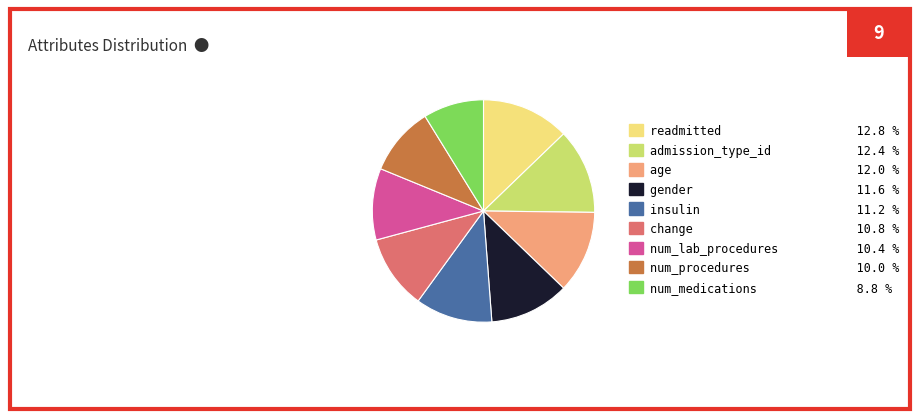

Combined, do num_procedures 10.0 % and num_medications 8.8 % account for over 50%?

No